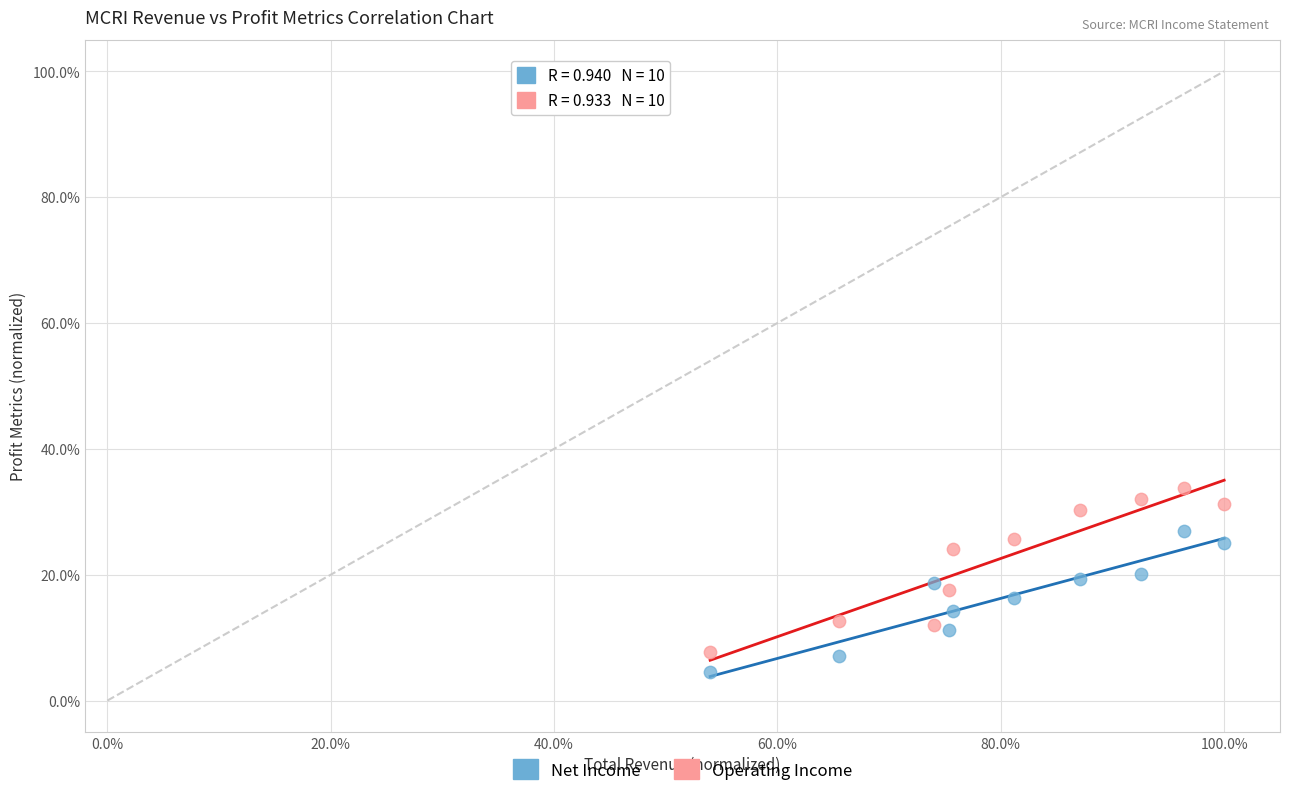

What are all the series names shown in the legend?

Net Income, Operating Income